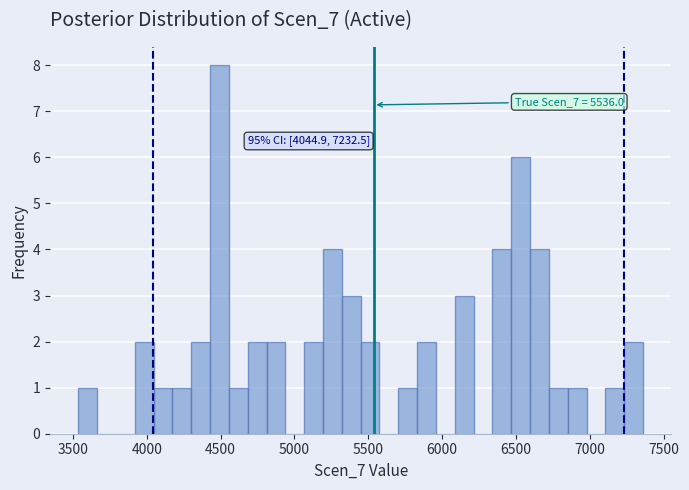

Around what value on the x-axis is the tallest bar? Give the approximate position of its centre, as read against the axis.

4500